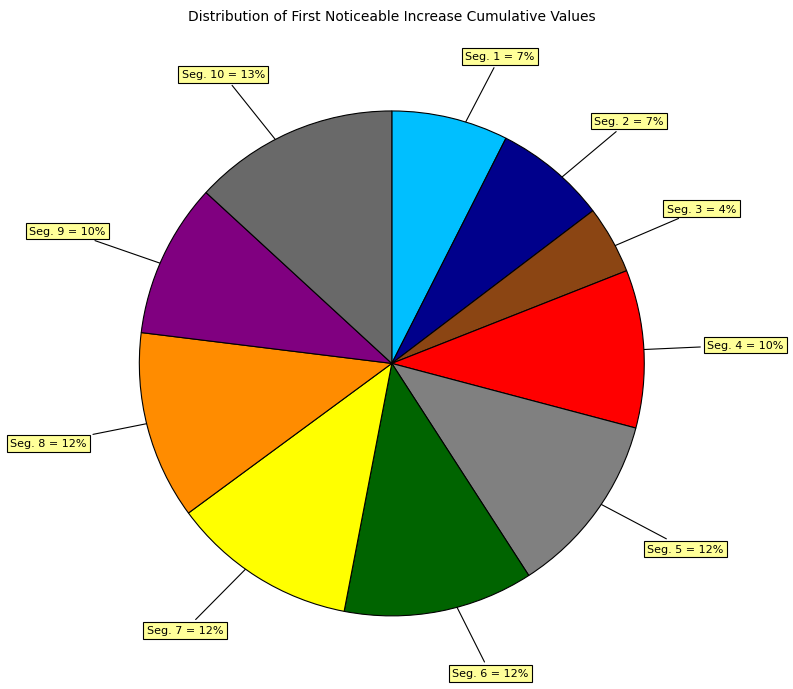

How many slices are in this pie chart?

10